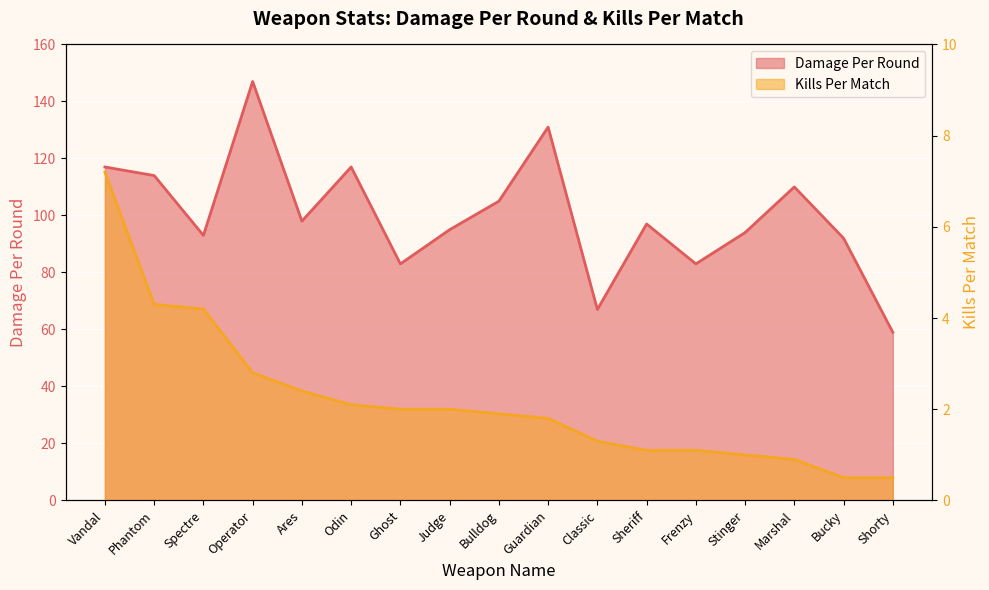

Between Shorty and Spectre, which is larger?

Spectre